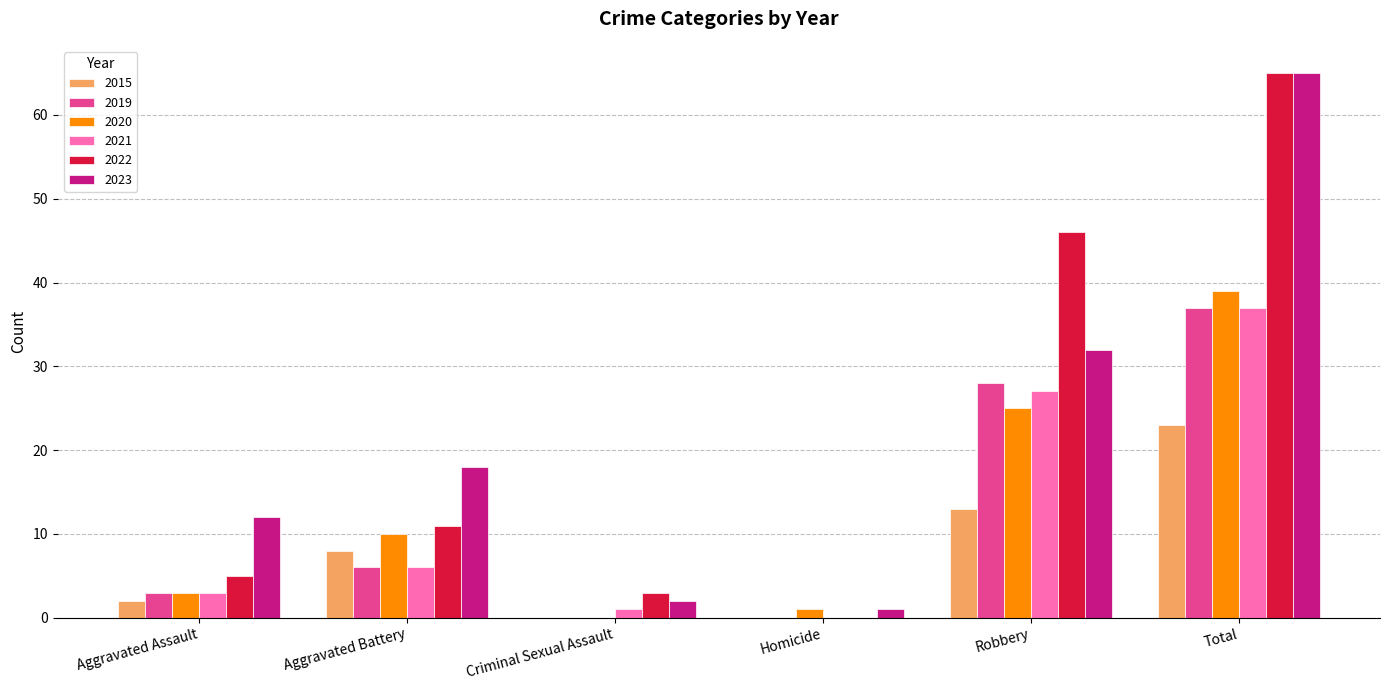

At which label is 2020 closest to 19?

Robbery